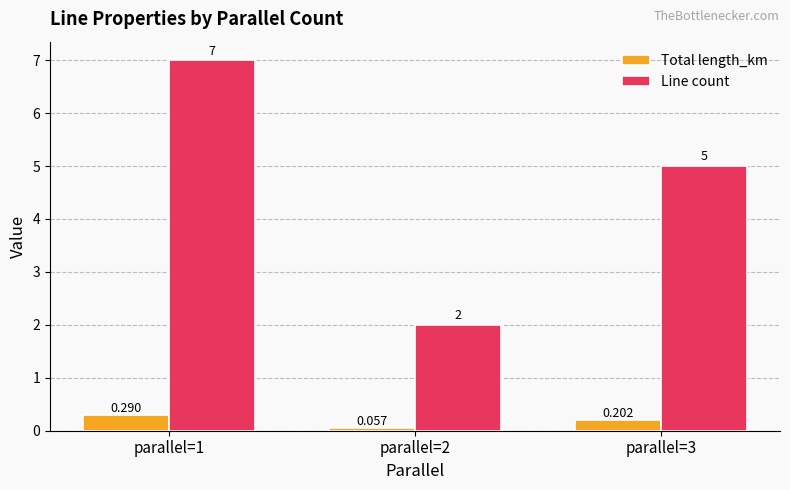

Between parallel=1 and parallel=2, which series saw the biggest shift?

Line count